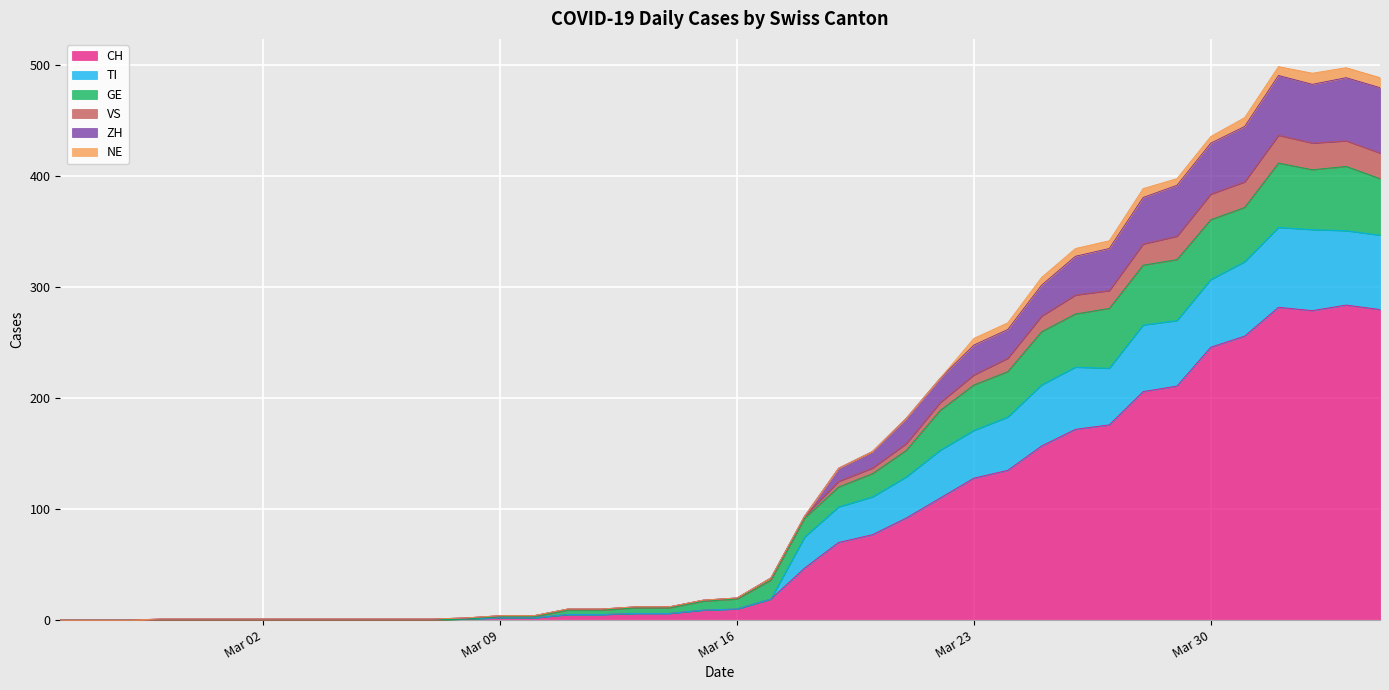

What value does the CH series have at 2020-03-12?

5